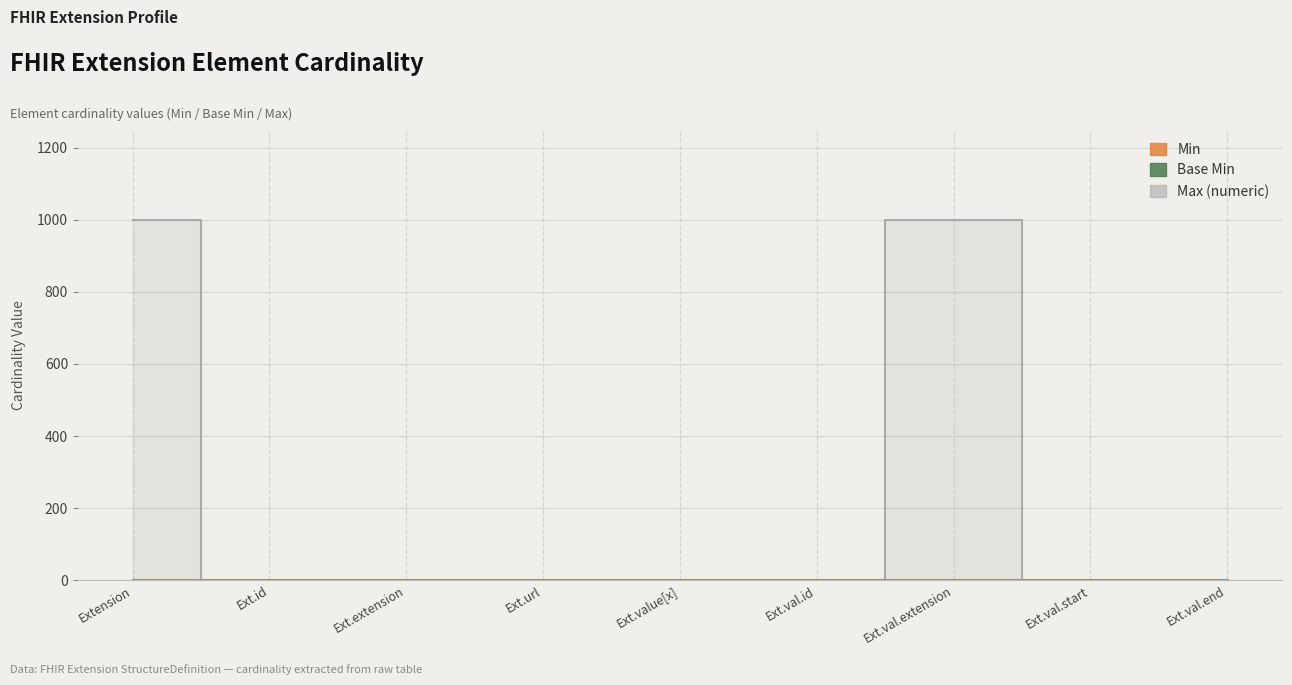

Which series has the largest range (max minus min)?

Max (numeric)